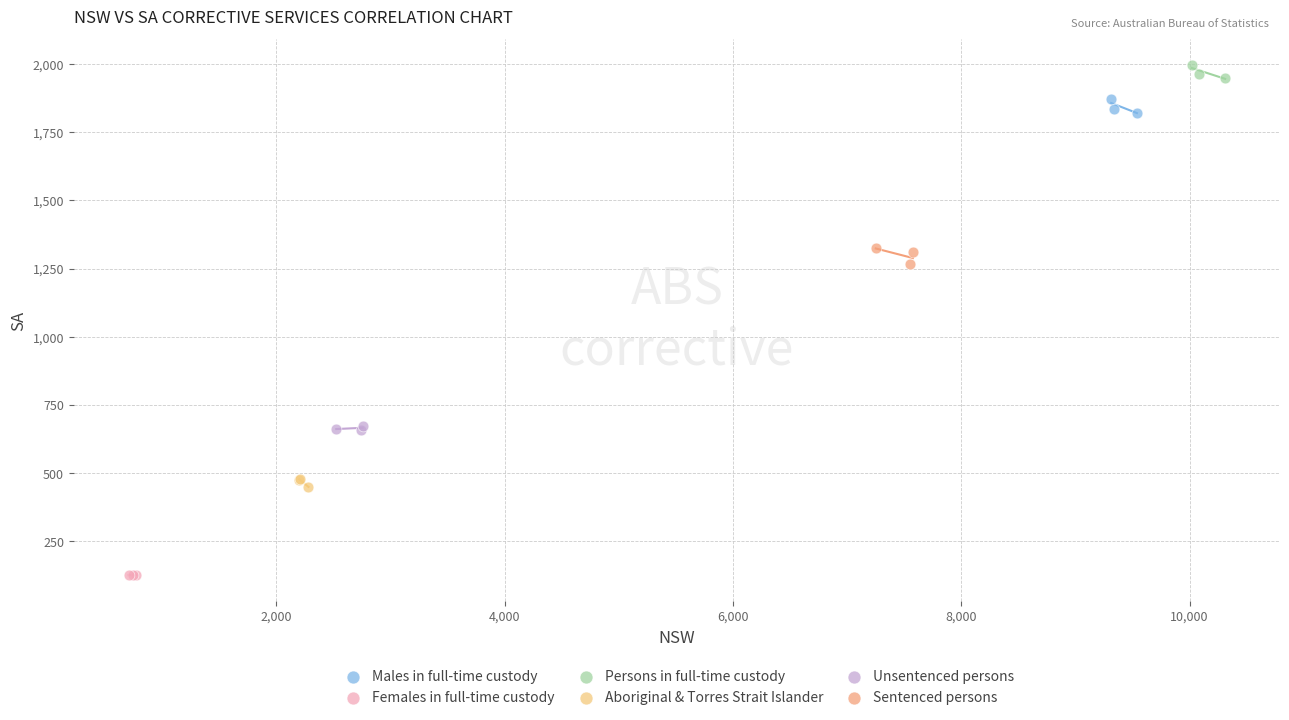

Which series reaches the maximum Y coordinate?

Persons in full-time custody